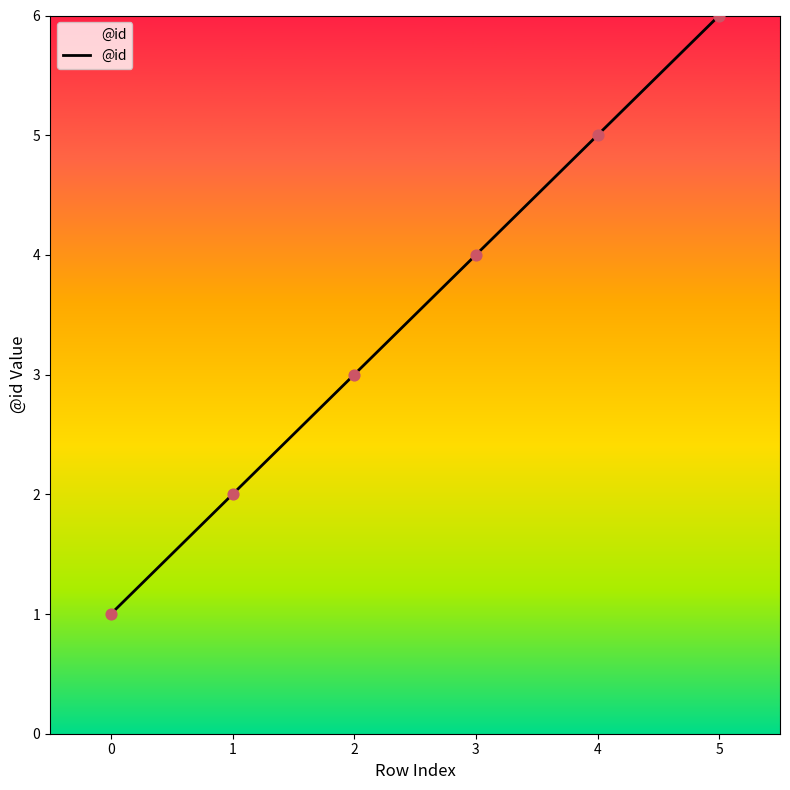

What is the change in value from 0 to 3?

+3